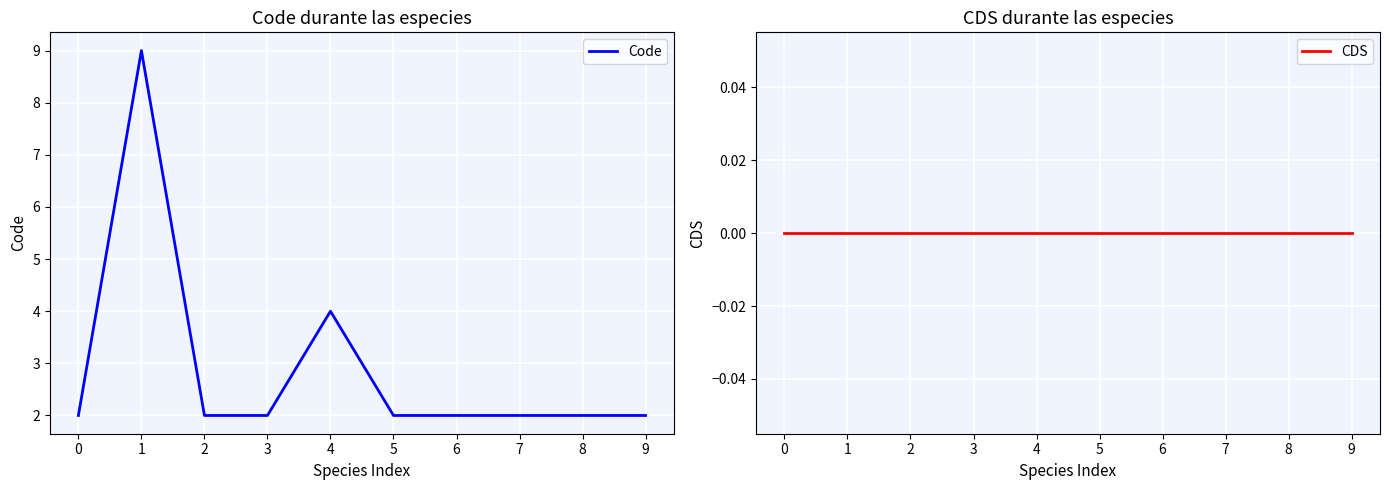

True or false: CDS and Code intersect in this chart.

False